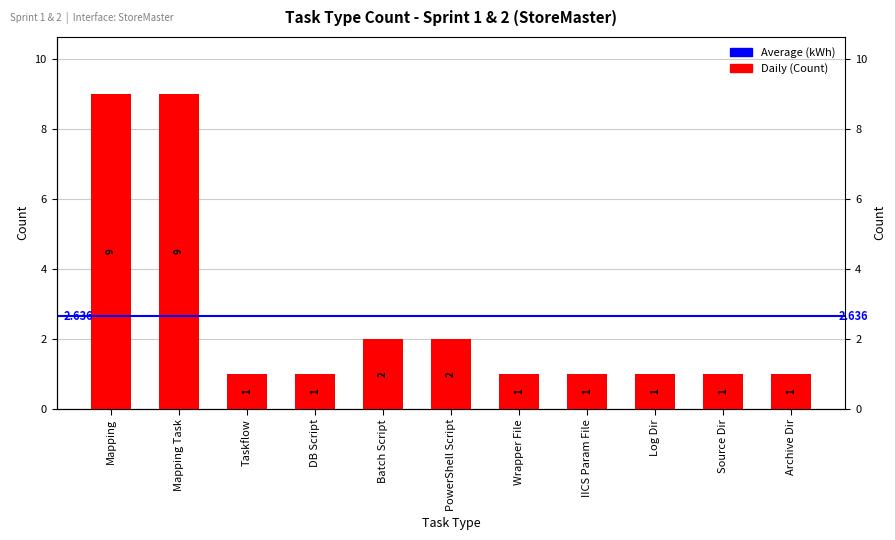

What is the average value?

3